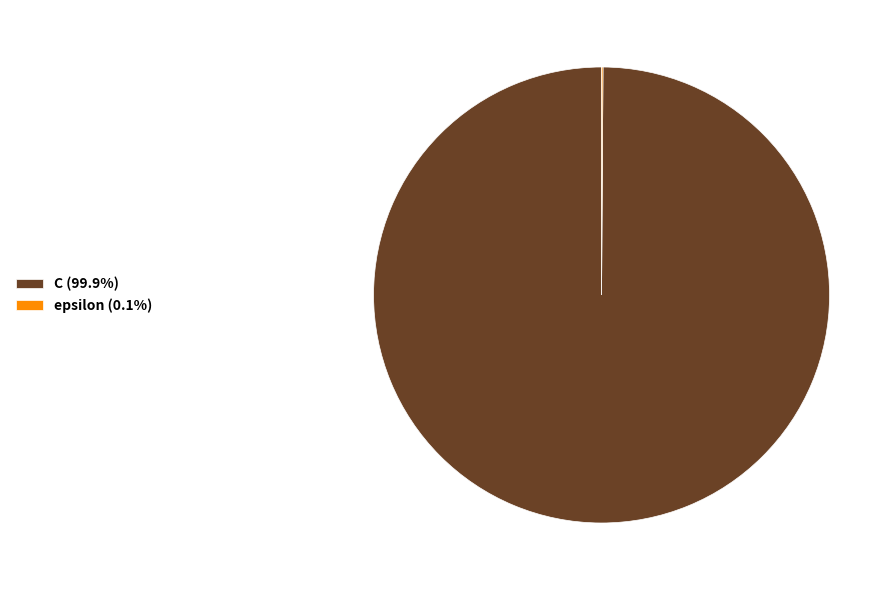

Is C (99.9%) the majority of the pie?

Yes